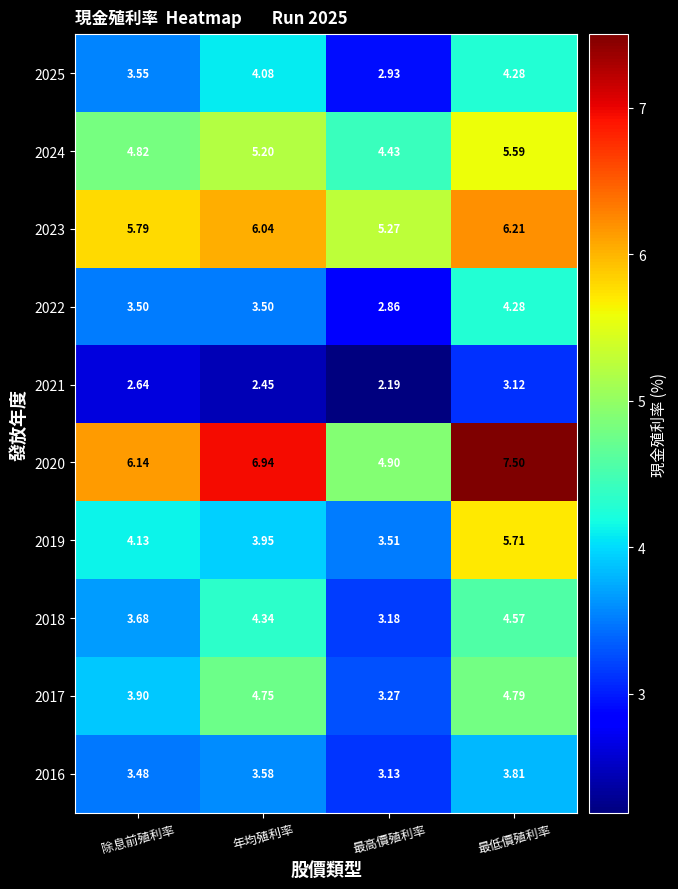

Where does the 2024 series first go above 5?

年均殖利率